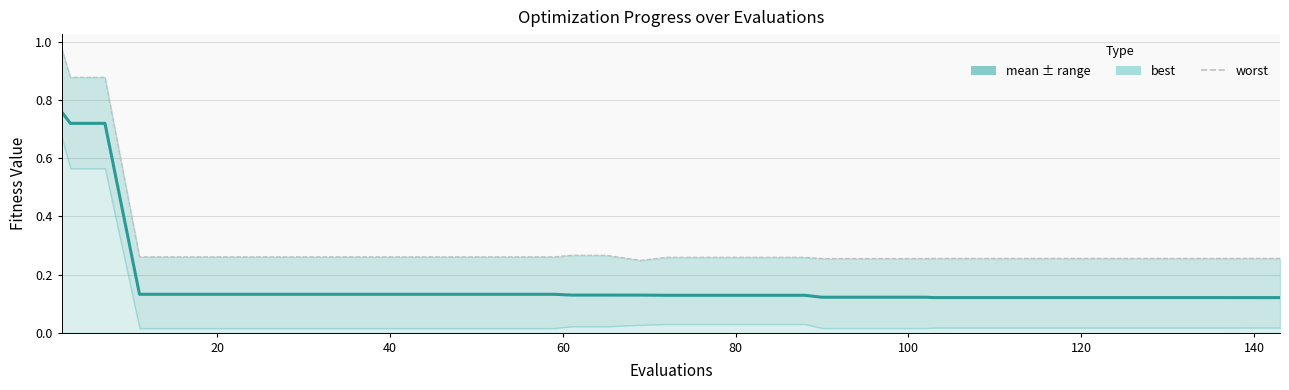

True or false: worst has more than 2 interior local peaks.

False